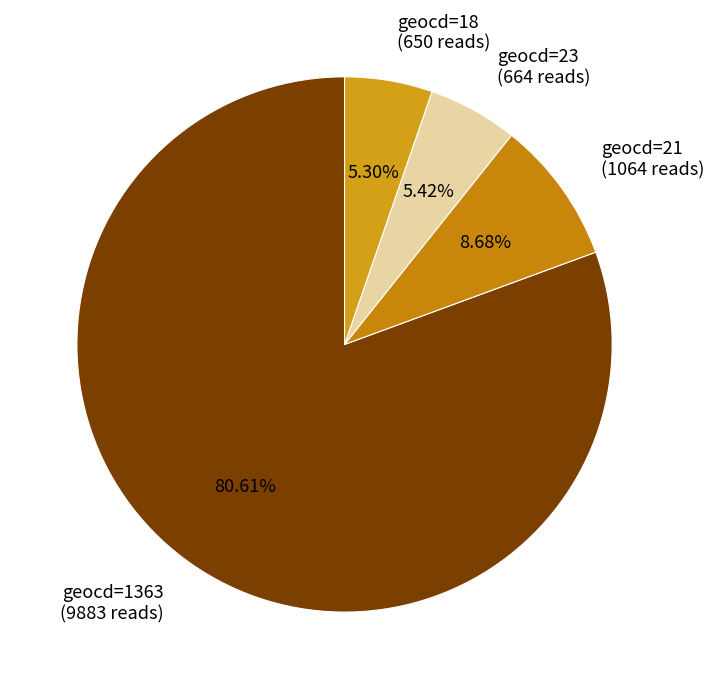

Is there any slice that represents more than half of the pie?

Yes